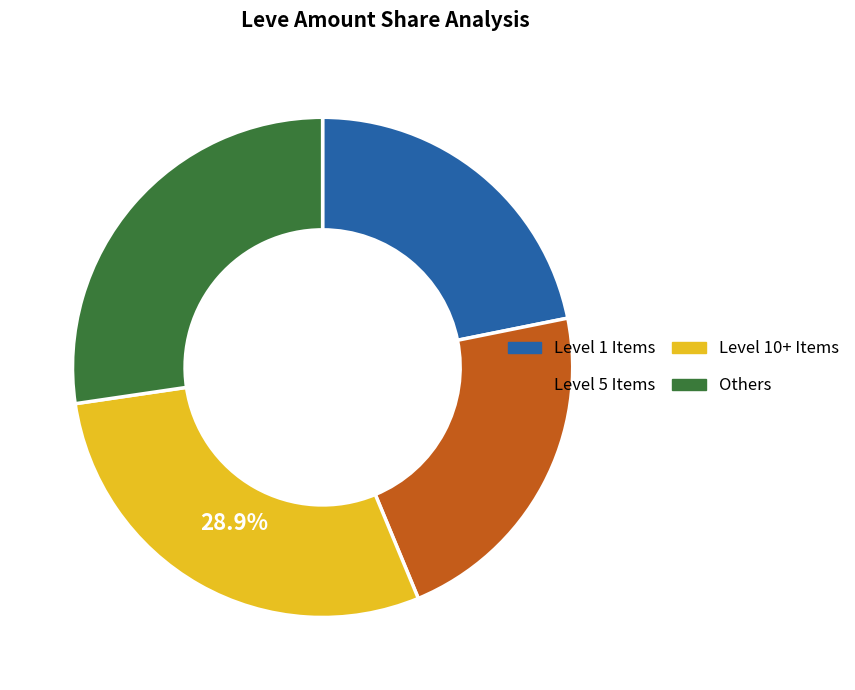

Is there any slice that represents more than half of the pie?

No